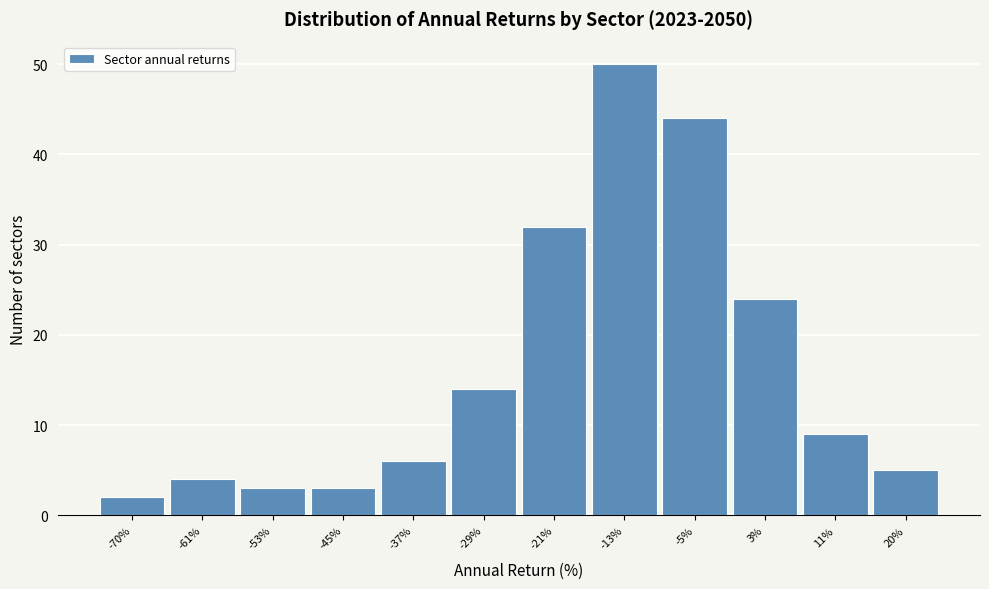

Reading left to right, list every bar in this chart as the range it spans on the x-axis followed by its height. Neither the bar edges nor the heights are printed on the chart, so give them approximately, as read against the axes.

-74 to -65: 2
-65 to -57: 4
-57 to -49: 3
-49 to -41: 3
-41 to -33: 6
-33 to -25: 14
-25 to -17: 32
-17 to -9: 50
-9 to -1: 44
-1 to 7: 24
7 to 16: 9
16 to 24: 5